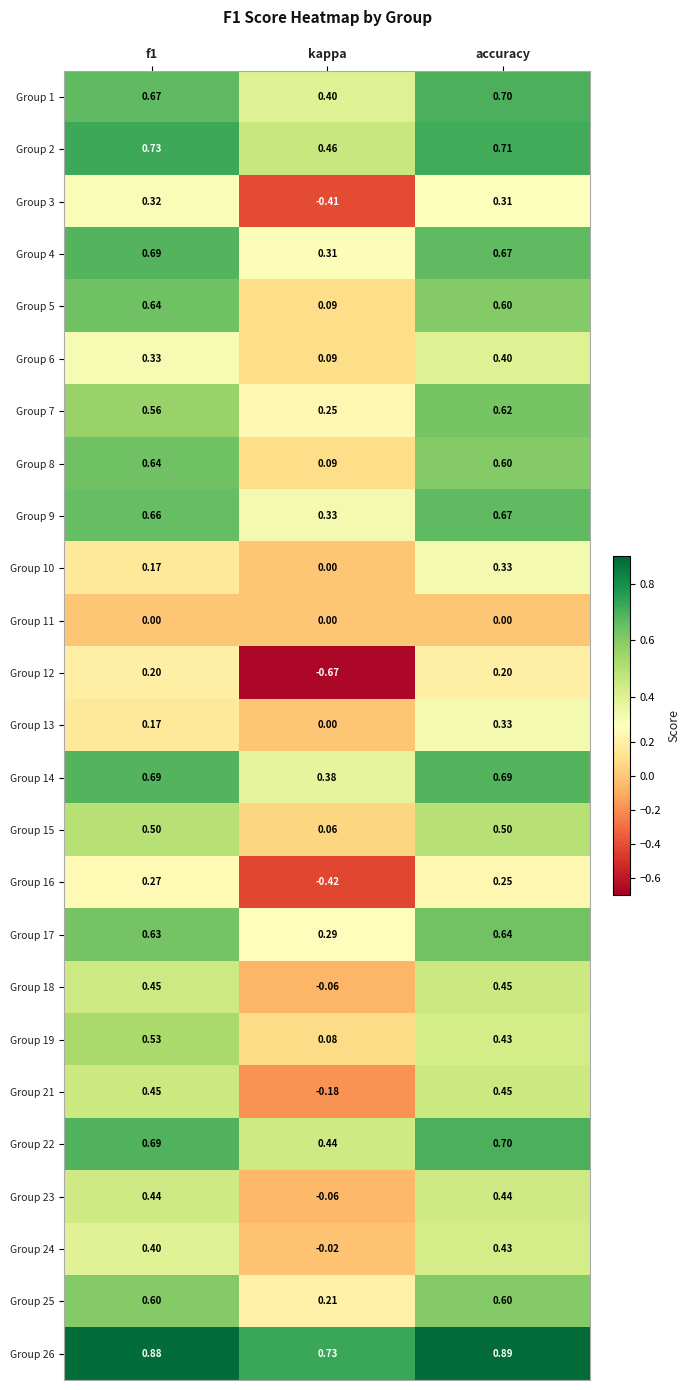

Which series has the largest total across all categories?

Group 26